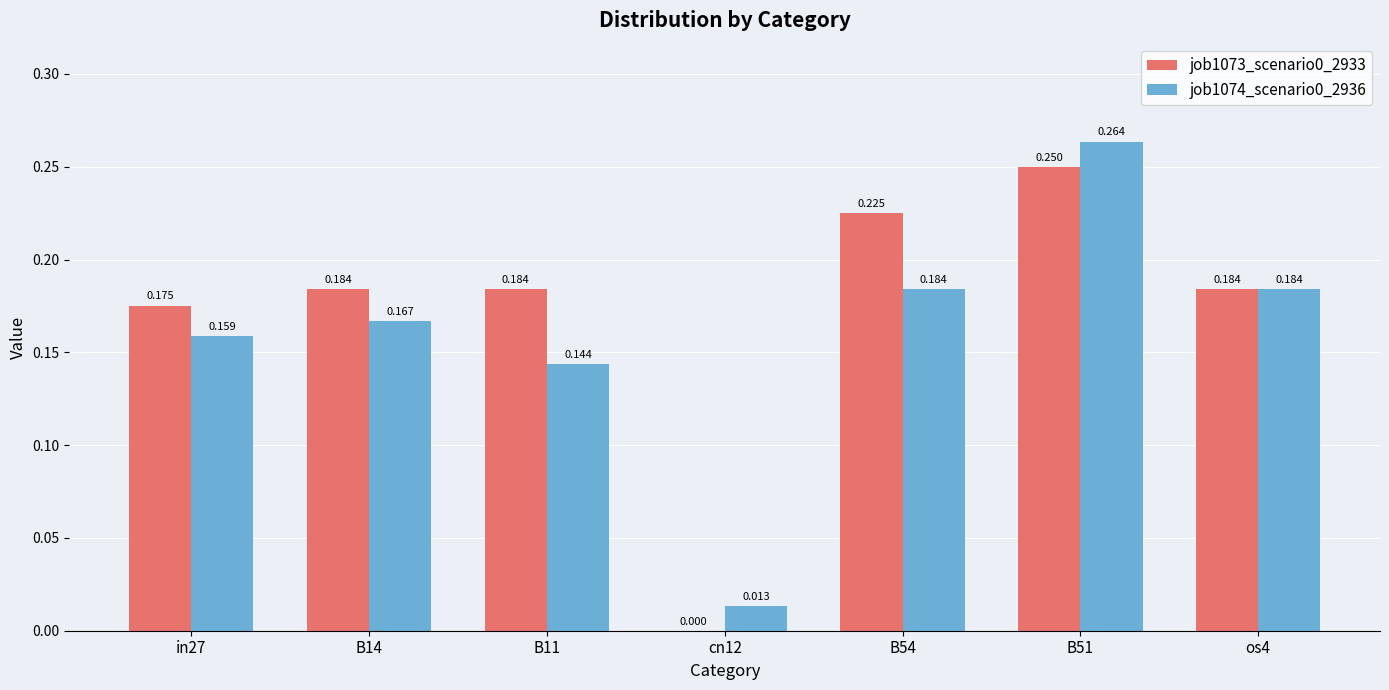

What is the sum of the job1073_scenario0_2933 values at cn12 and os4?

0.2